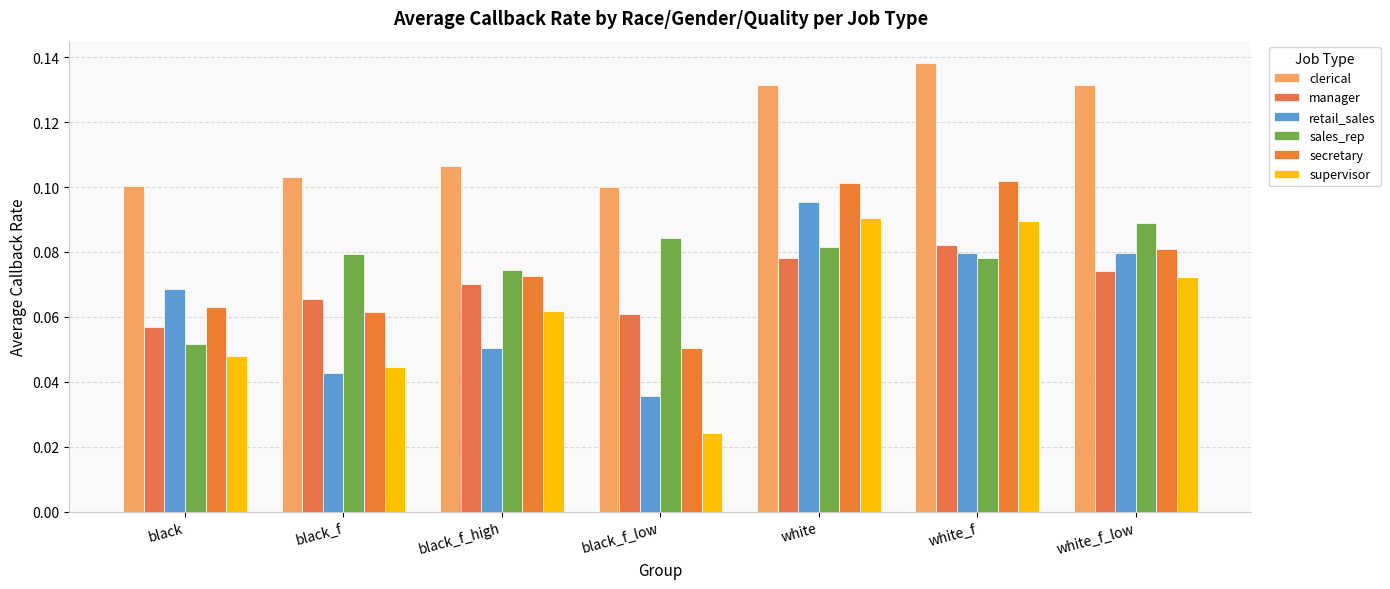

Rank the series by their maximum value, from lowest to highest.

manager, sales_rep, supervisor, retail_sales, secretary, clerical